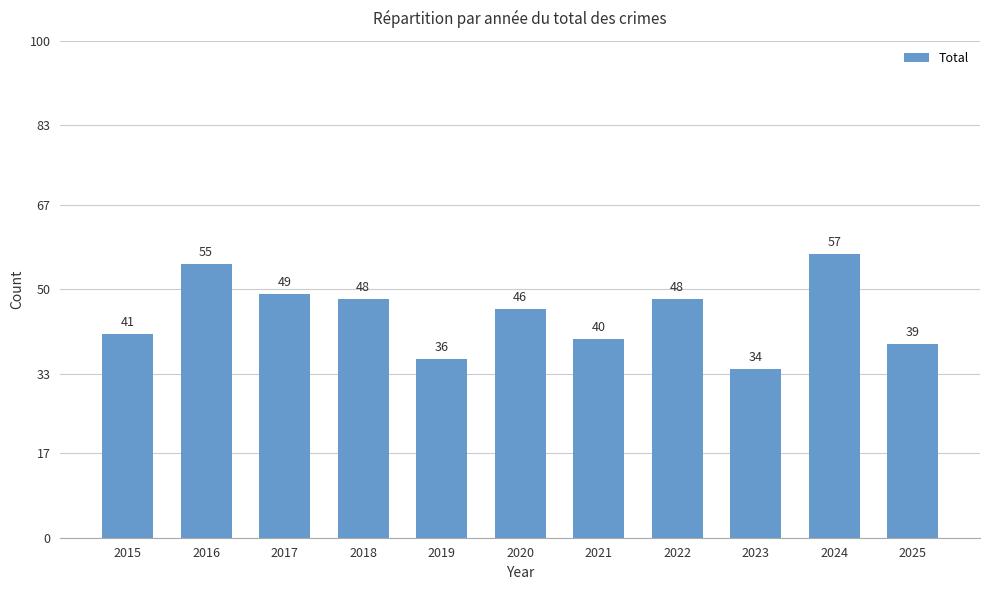

Reading left to right, transcribe all the data shown in this chart.

2015=41	2016=55	2017=49	2018=48	2019=36	2020=46	2021=40	2022=48	2023=34	2024=57	2025=39